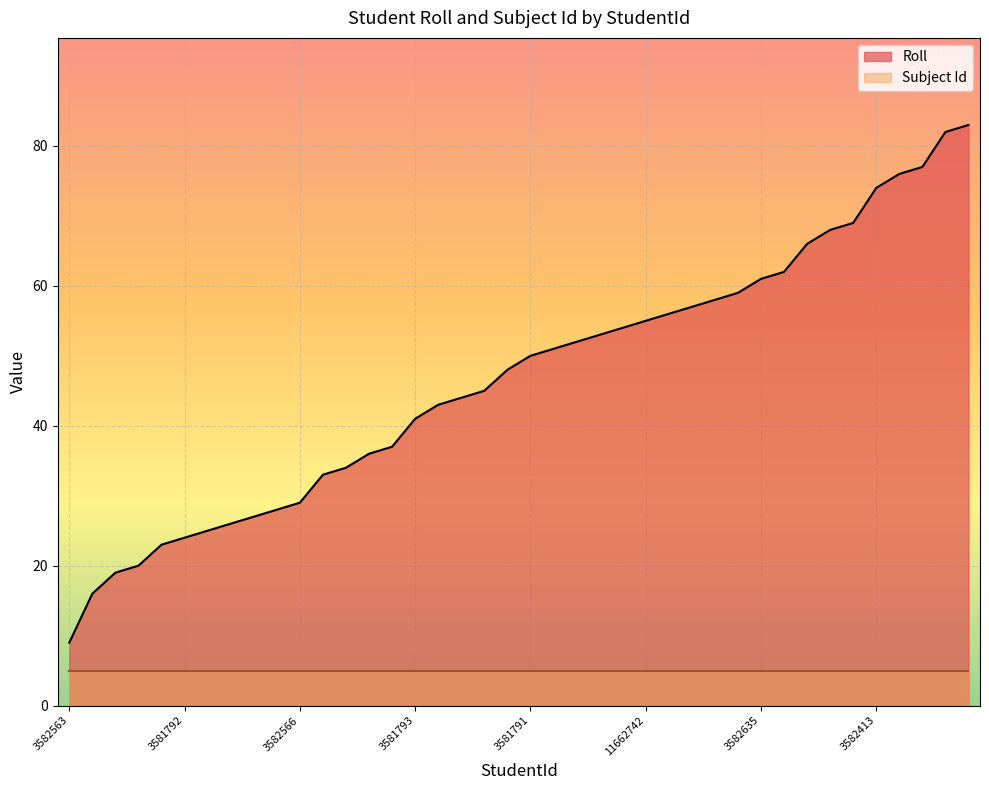

List the labels in order of value, largest first.

3582634, 3582414, 3584308, 3582335, 3582413, 3581954, 3582564, 3584074, 3581783, 3582635, 3581953, 3581782, 3581789, 3581952, 11662742, 3581794, 3582412, 9538959, 3582636, 3581791, 3581790, 3582571, 3582630, 3581788, 3581793, 3581797, 3581784, 3581781, 3582565, 3582566, 3581796, 3584309, 3582561, 3582567, 3581792, 3581787, 3584181, 3581795, 3581786, 3582563